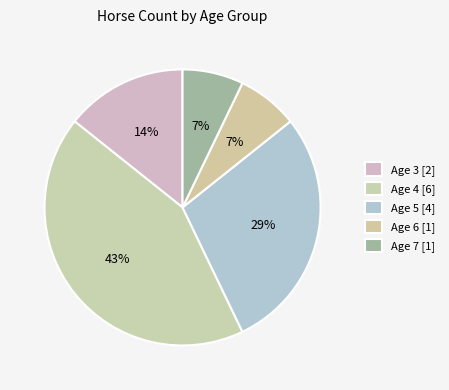

To the nearest percent, what is the average slice percentage?

20%